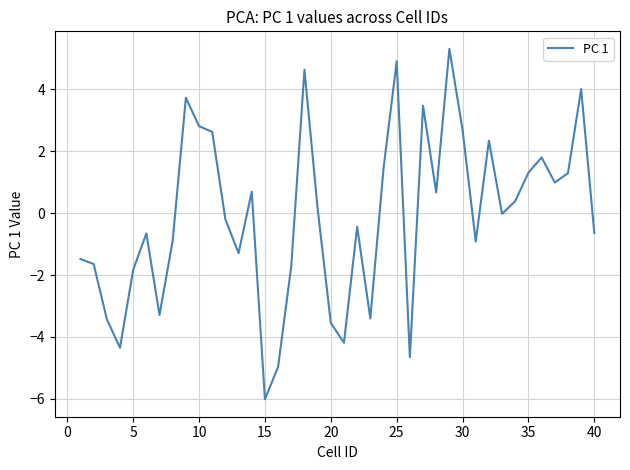

What is the maximum value shown in the chart?

5.3